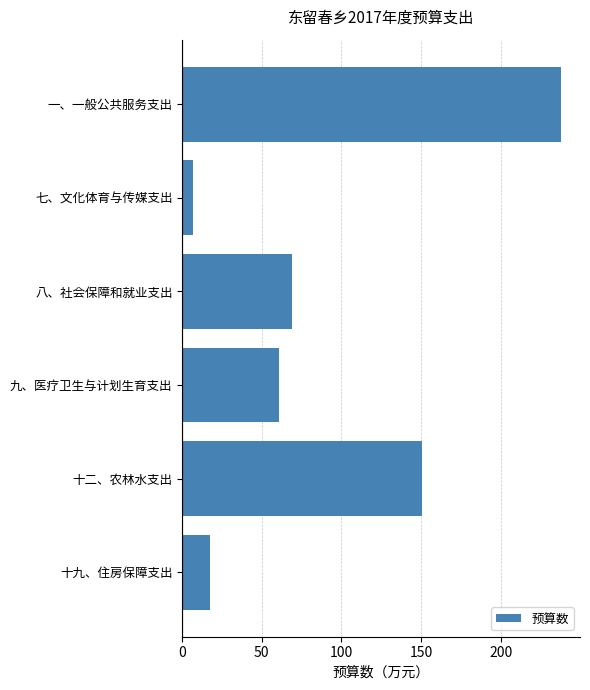

Which has a higher value, 十九、住房保障支出 or 十二、农林水支出?

十二、农林水支出